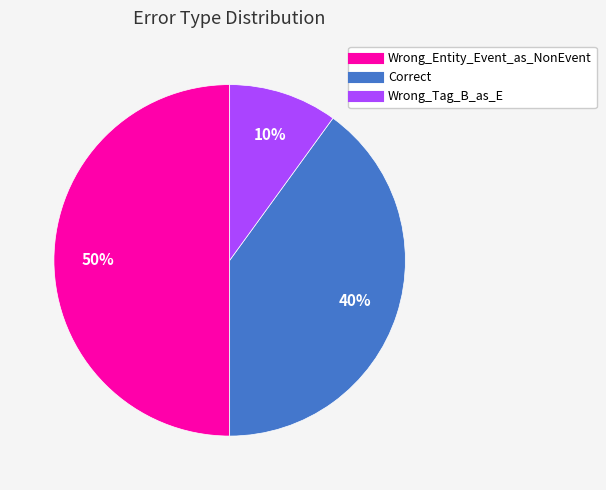

What is the largest slice in the pie chart?

Wrong_Entity_Event_as_NonEvent